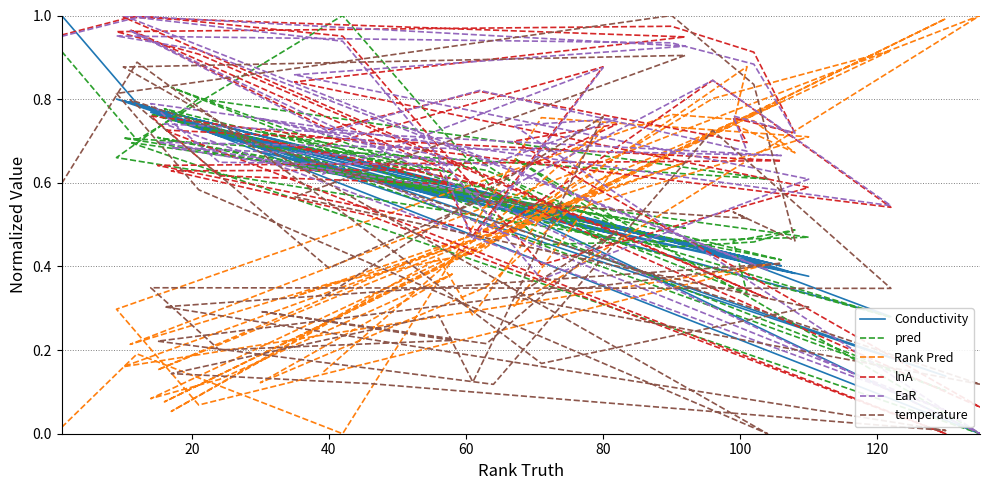

How many positive values does the Rank Pred series have?

39